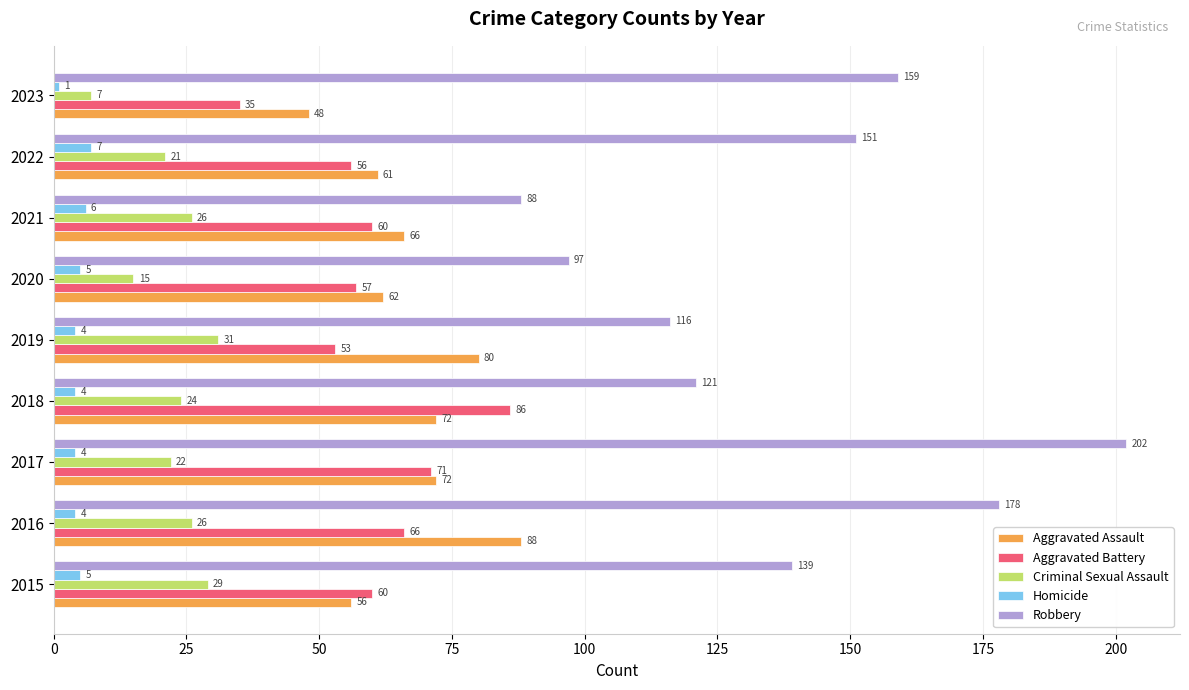

Which series has the largest range (max minus min)?

Robbery